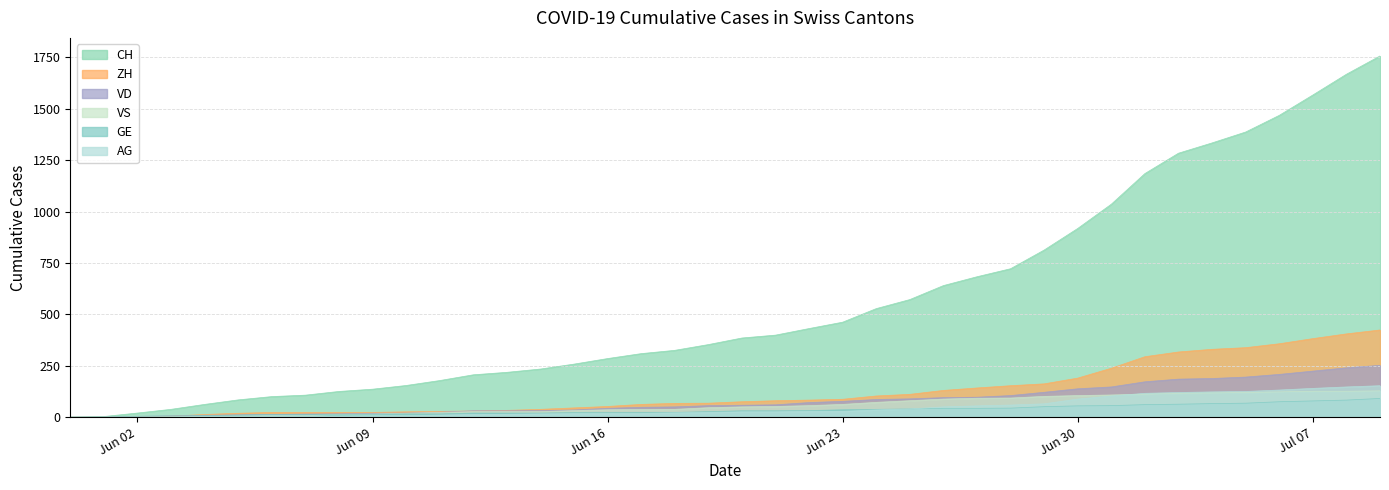

Which label corresponds to the largest value in the chart?

2020-07-09